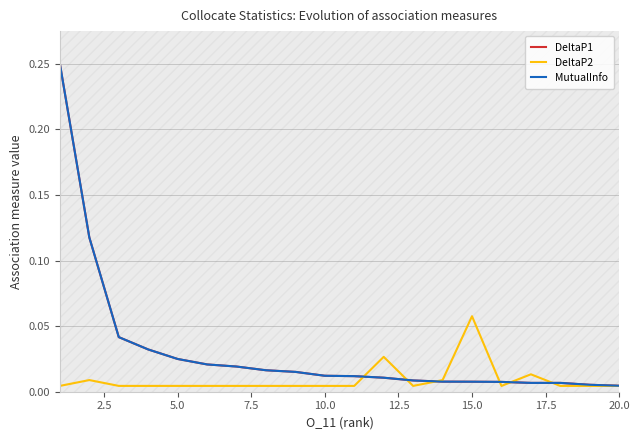

Is this an area chart (filled region under the line)?

No